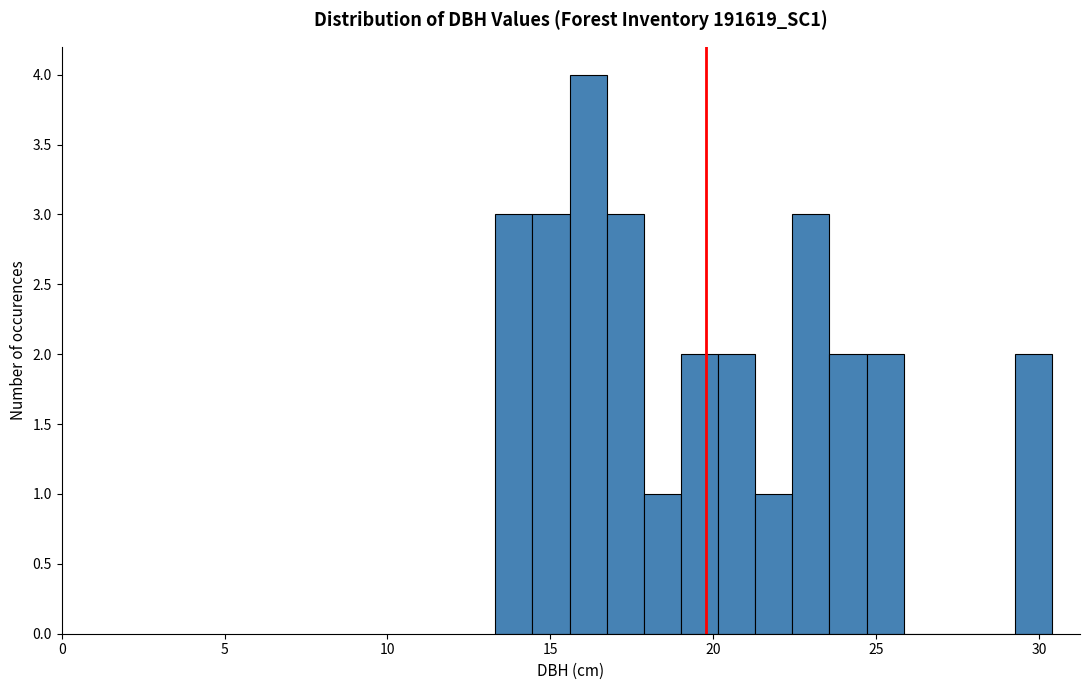

Read against the x-axis, roughly where is the centre of the tallest bar?

16.0